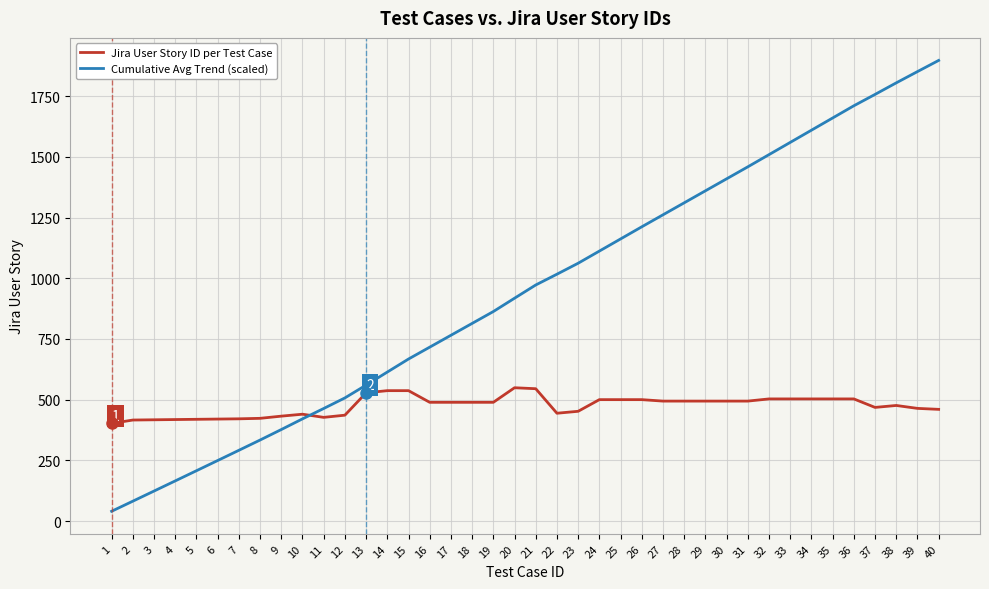

Rank the series by their maximum value, from lowest to highest.

Jira User Story ID per Test Case, Cumulative Avg Trend (scaled)